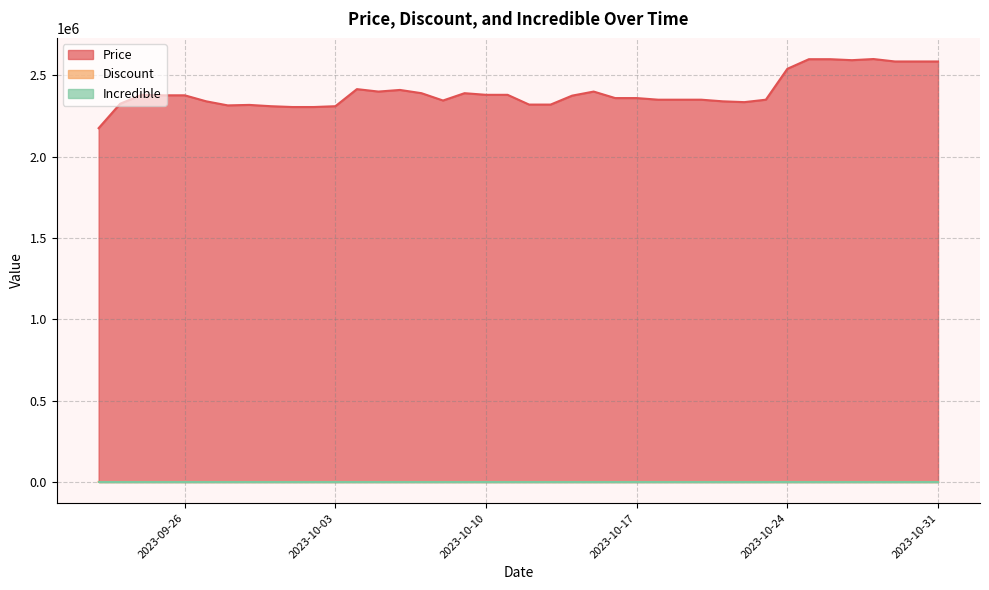

At which label does Discount reach its minimum?

2023-09-22